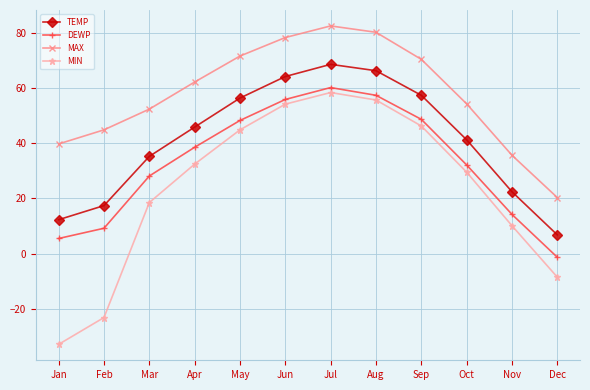

What is the value of the DEWP point at the 1st from the left?

5.5